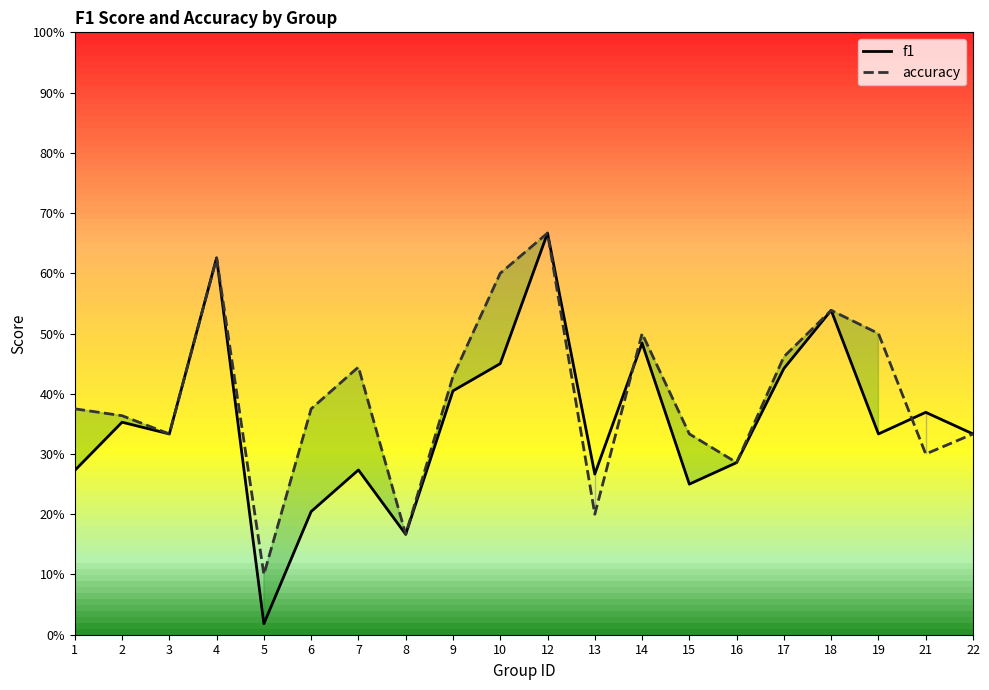

Which series has the largest total across all categories?

accuracy